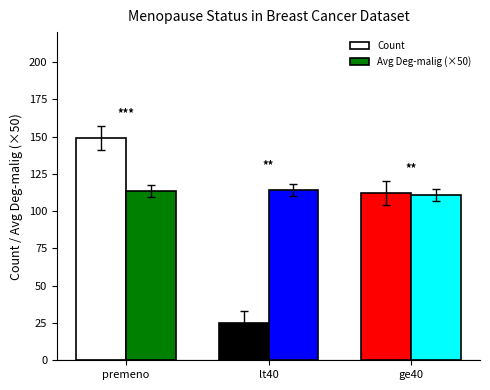

How many Count values are between 25 and 149?

3